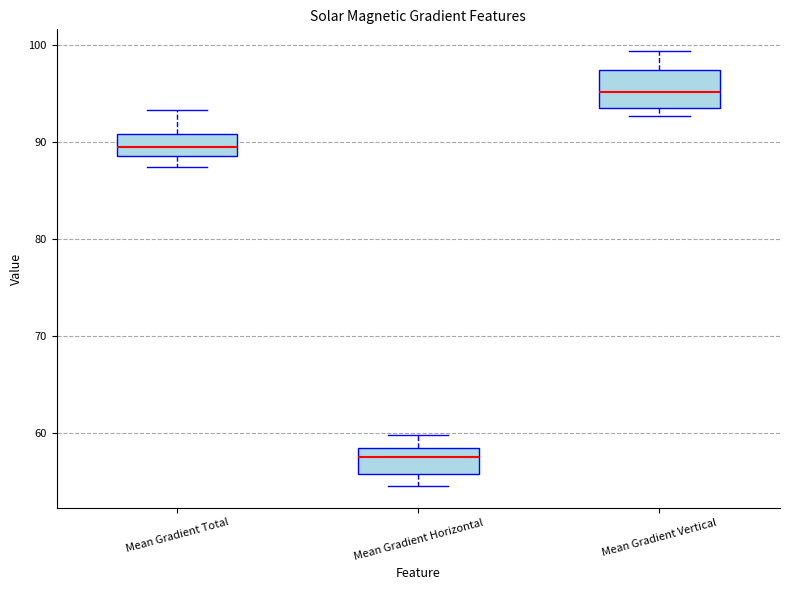

Where does the upper whisker of the box for Mean Gradient Total end on the y-axis? The values are not printed on the chart, so give them approximately, as read against the axis.

93